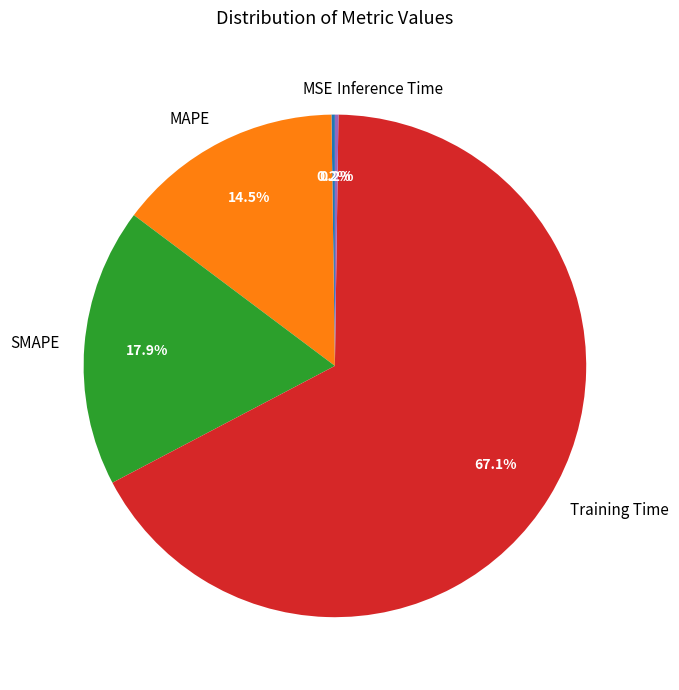

Is there a majority slice in this chart?

Yes